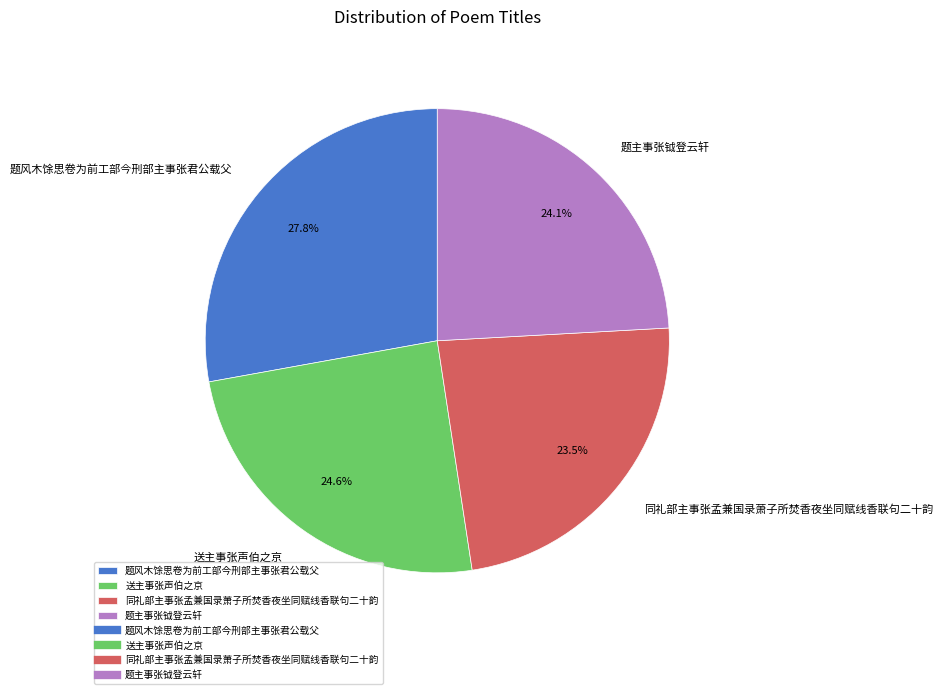

True or false: 题风木馀思卷为前工部今刑部主事张君公载父 accounts for 28% of the total.

True